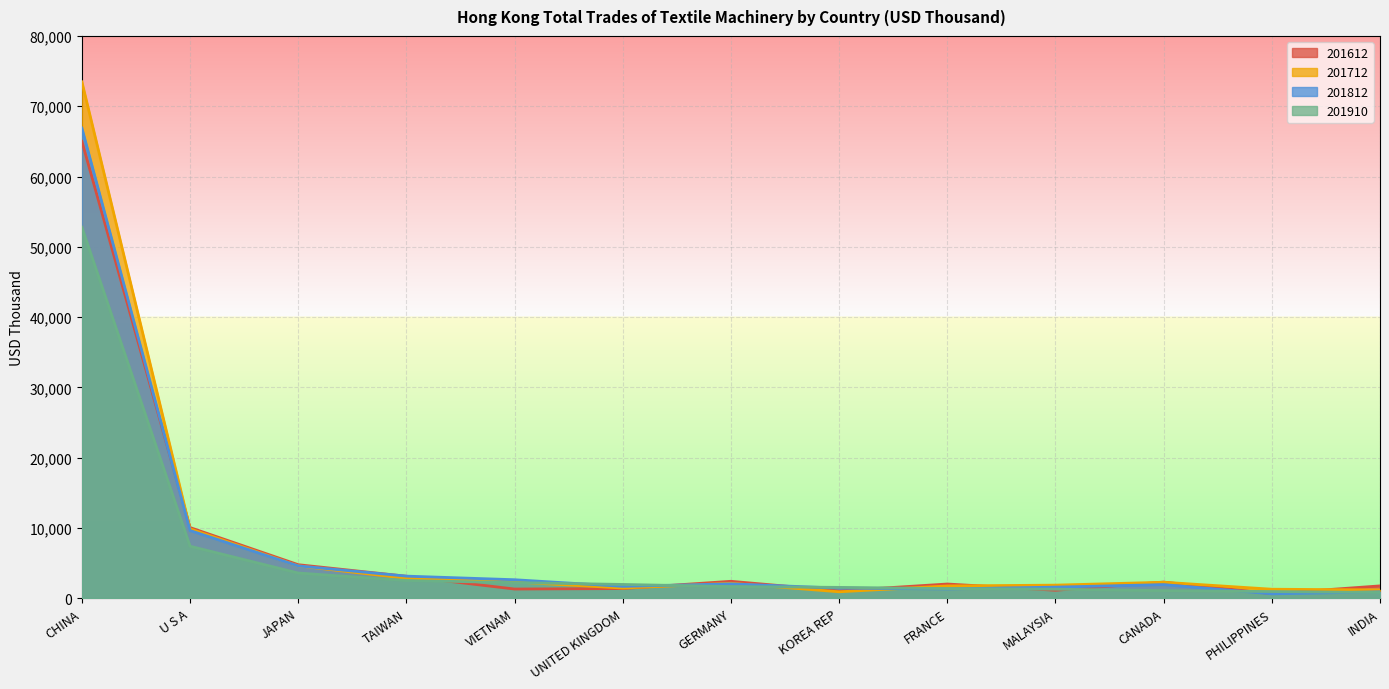

How many values in the 201612 series exceed 2017?

7